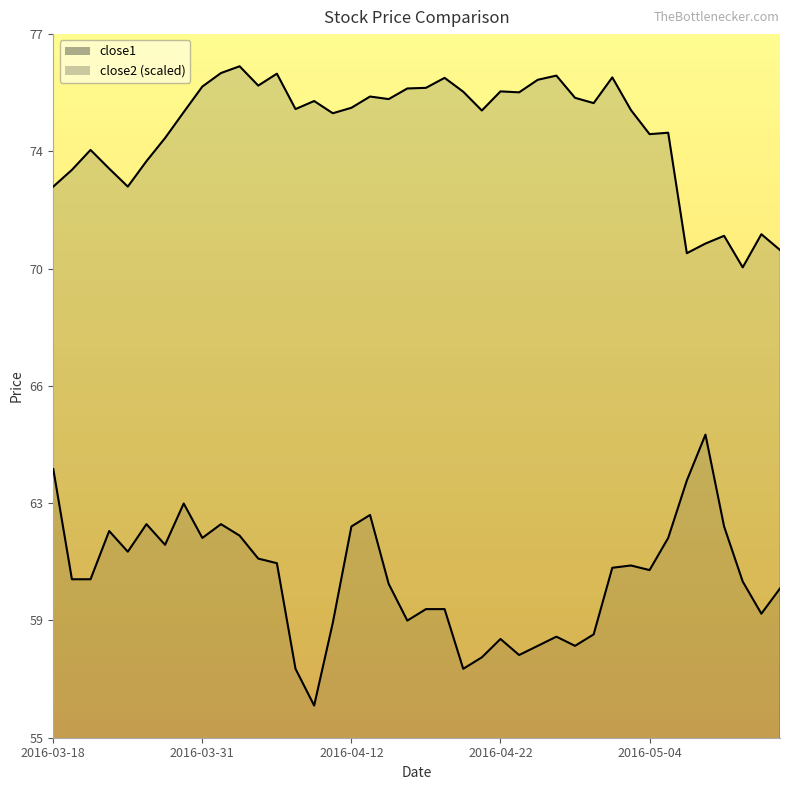

The close2 series shows 62.0 at 2016-04-12. True or false?

True